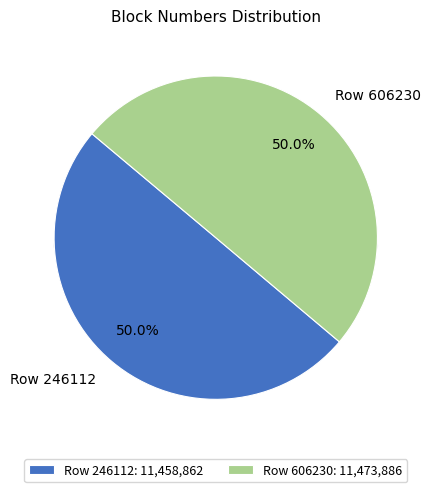

Rank the categories by value from lowest to highest.

Row 246112, Row 606230